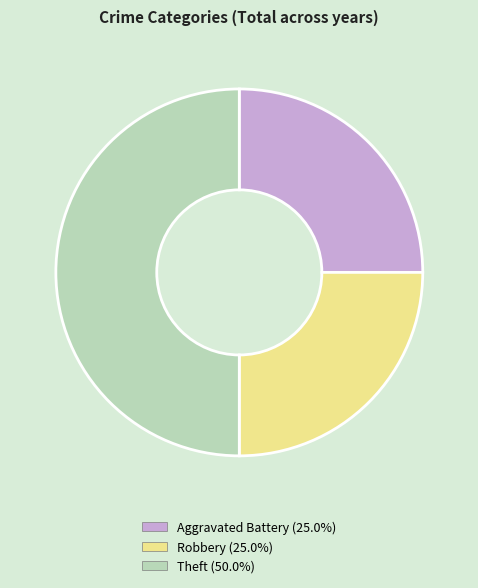

What is the ratio of the value at Robbery to the value at Theft?

0.5